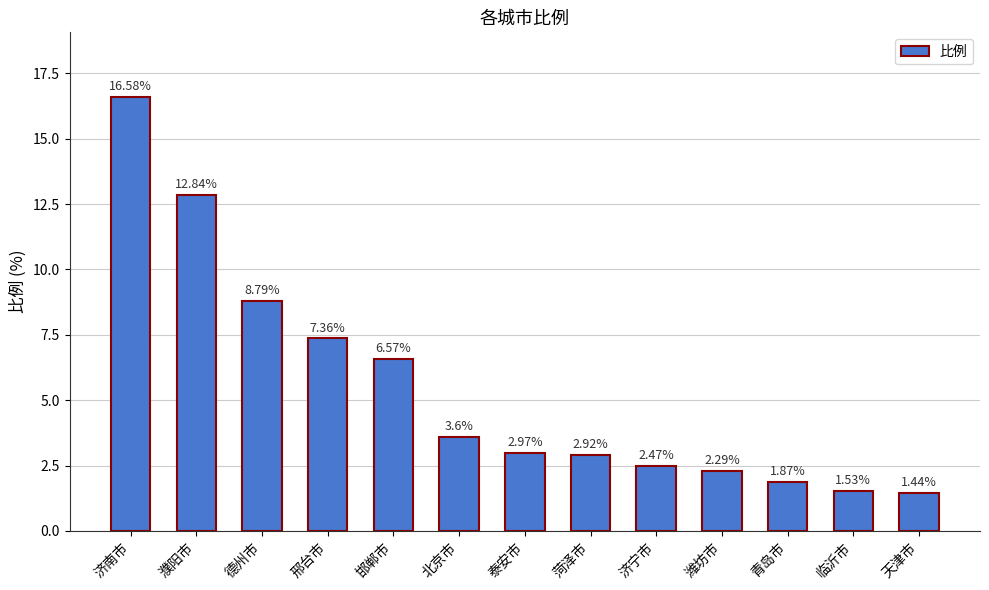

What is the change in value from 北京市 to 泰安市?

-0.6